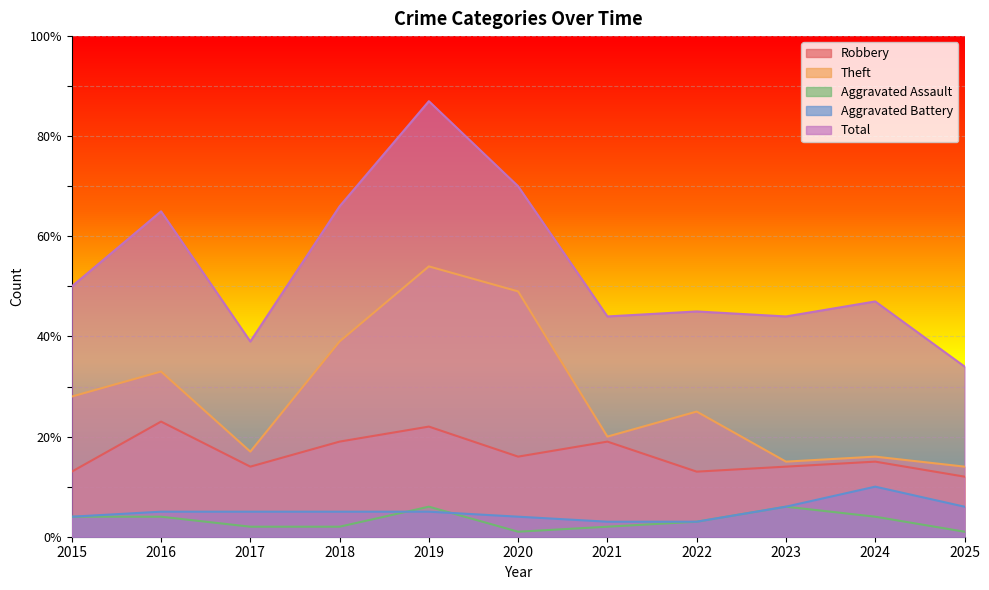

How many data points does each series have?

11